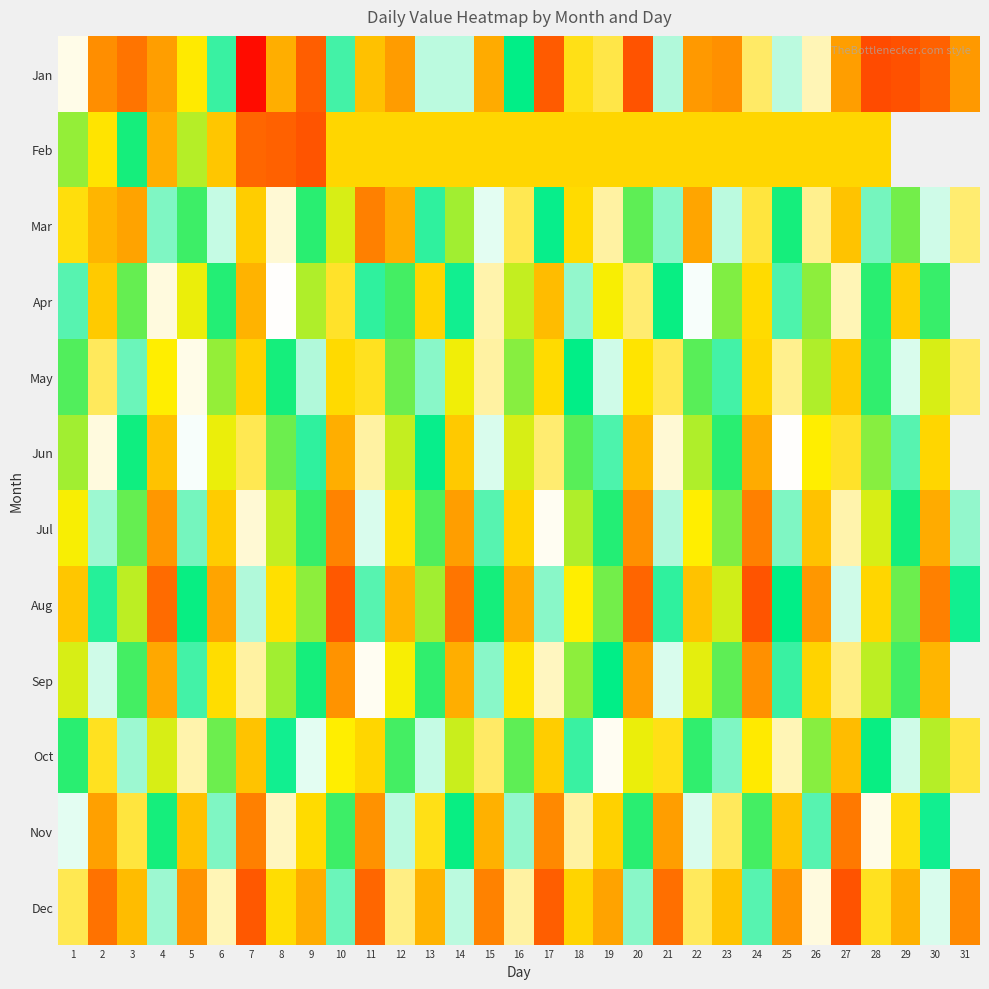

What is the difference between the highest and lowest values at 18?

8.0